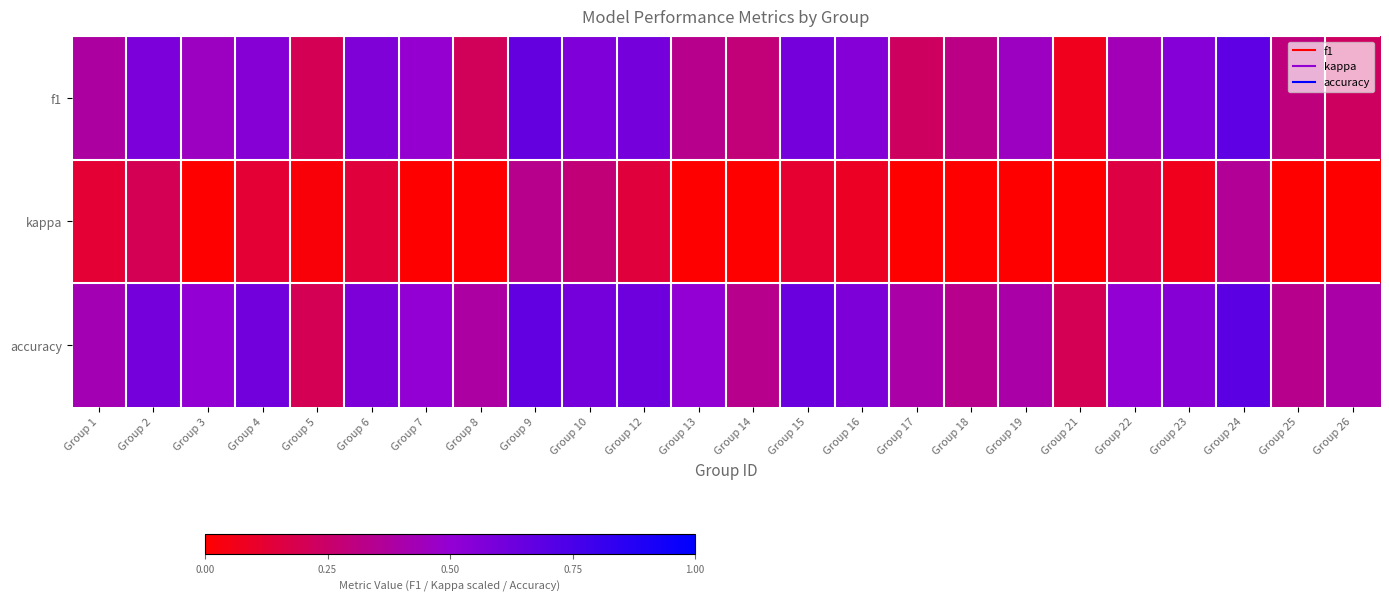

Count the number of data series in this chart.

3